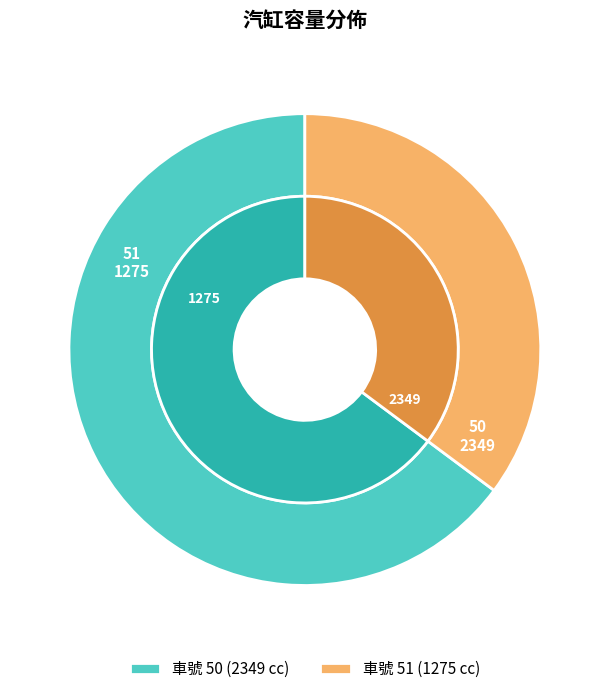

Count the number of slices in the pie.

2